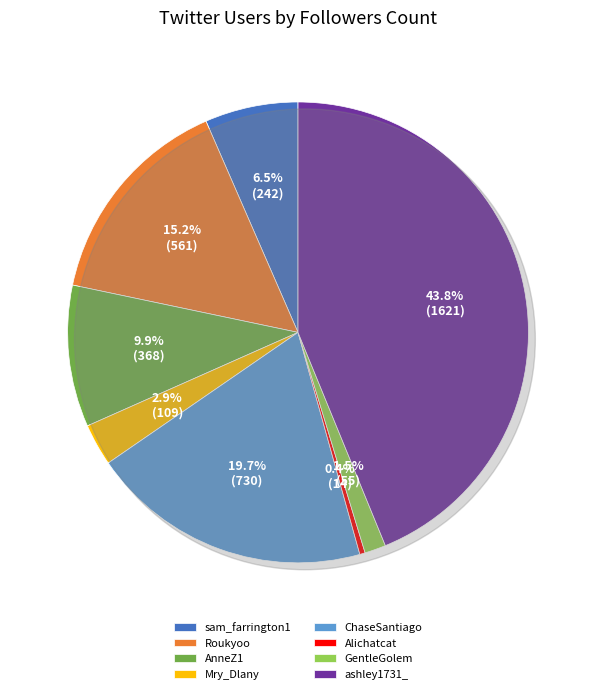

The Mry_Dlany slice represents 3% of the pie. True or false?

True